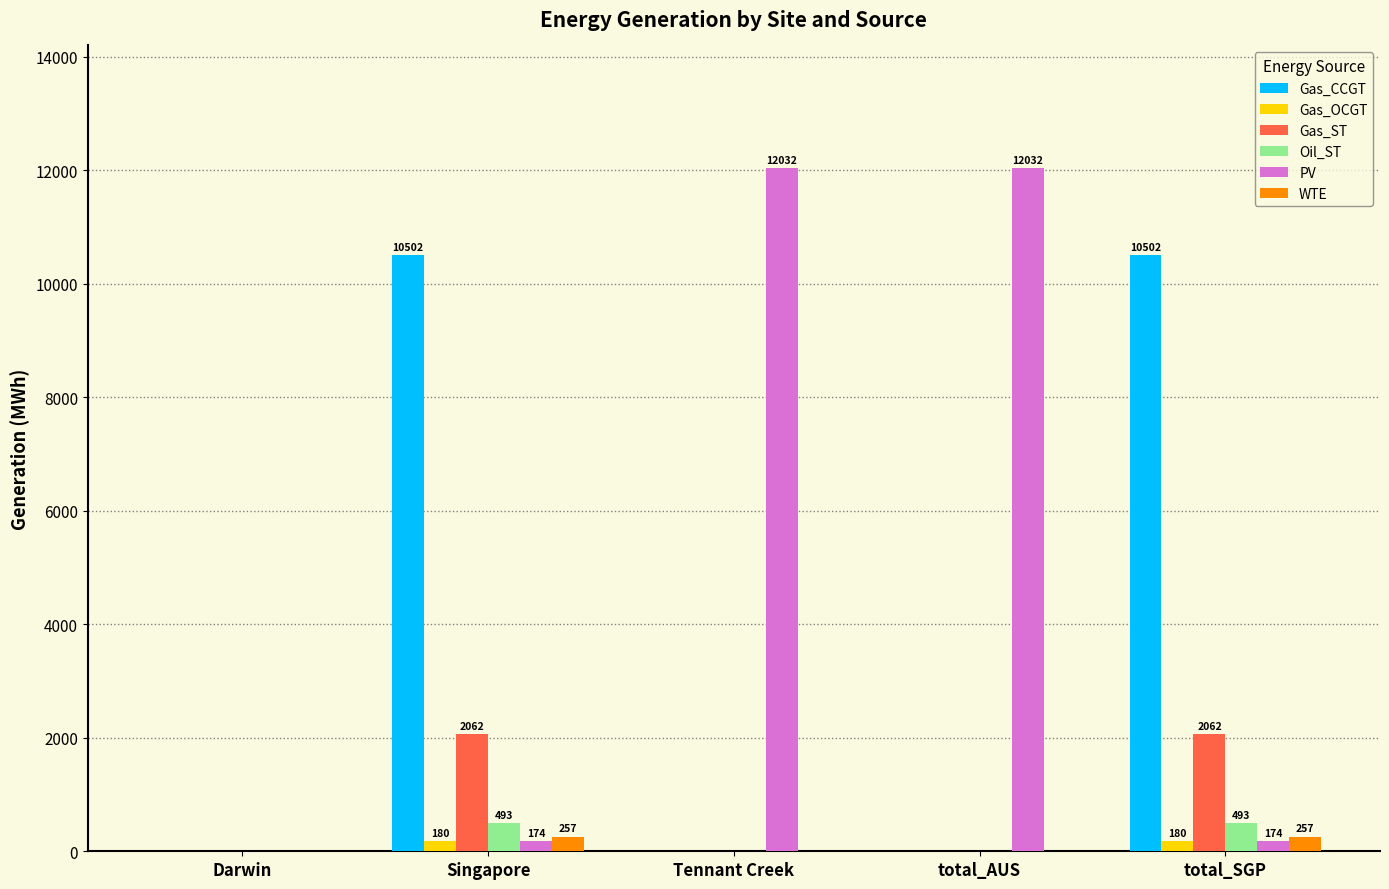

Is the value of Oil_ST at total_AUS greater than the value of Gas_ST at total_SGP?

No